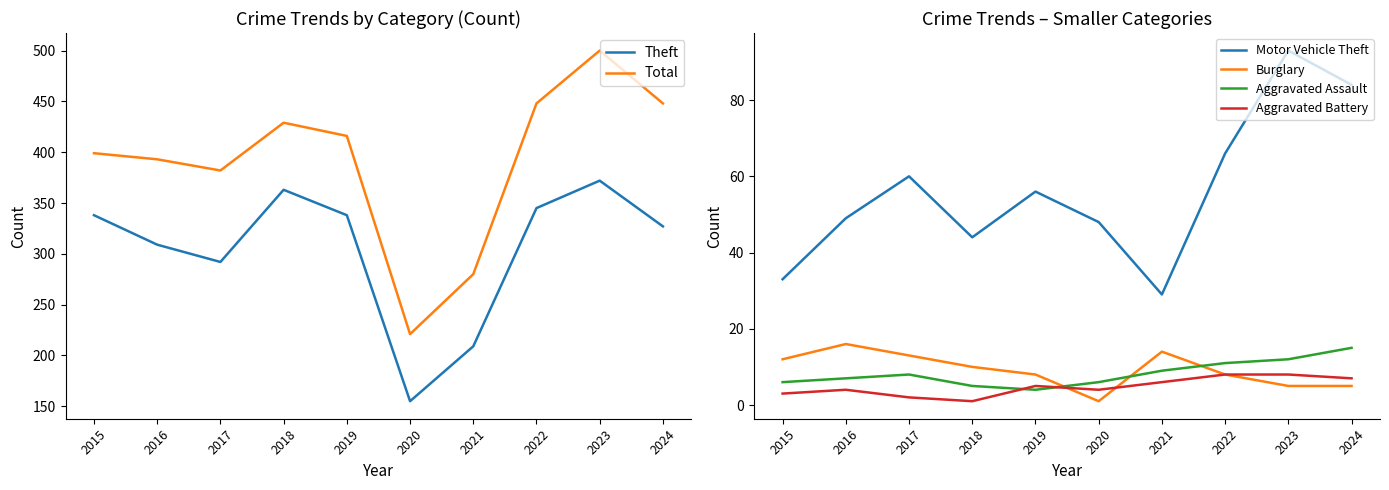

What is the sum of all Theft values?

3048